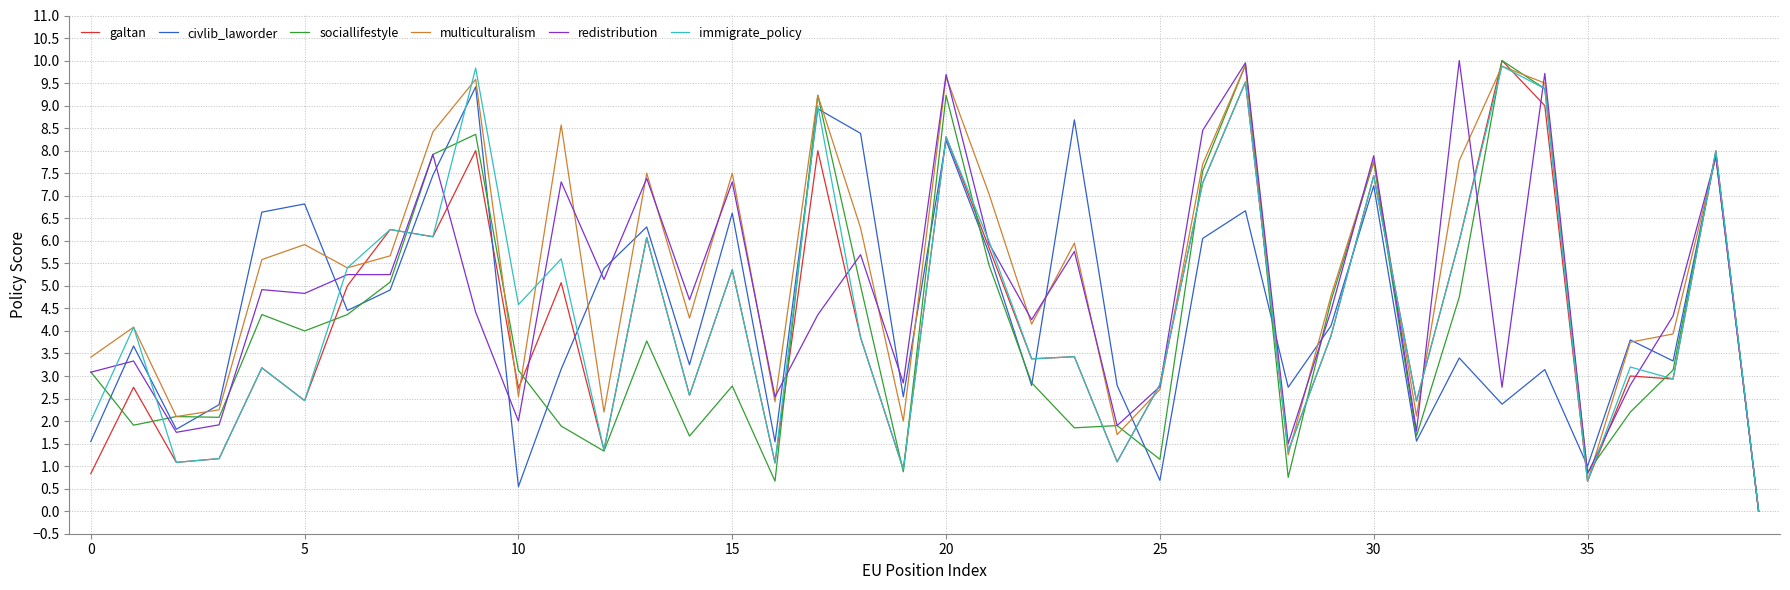

What is the maximum value shown in the chart?

10.0